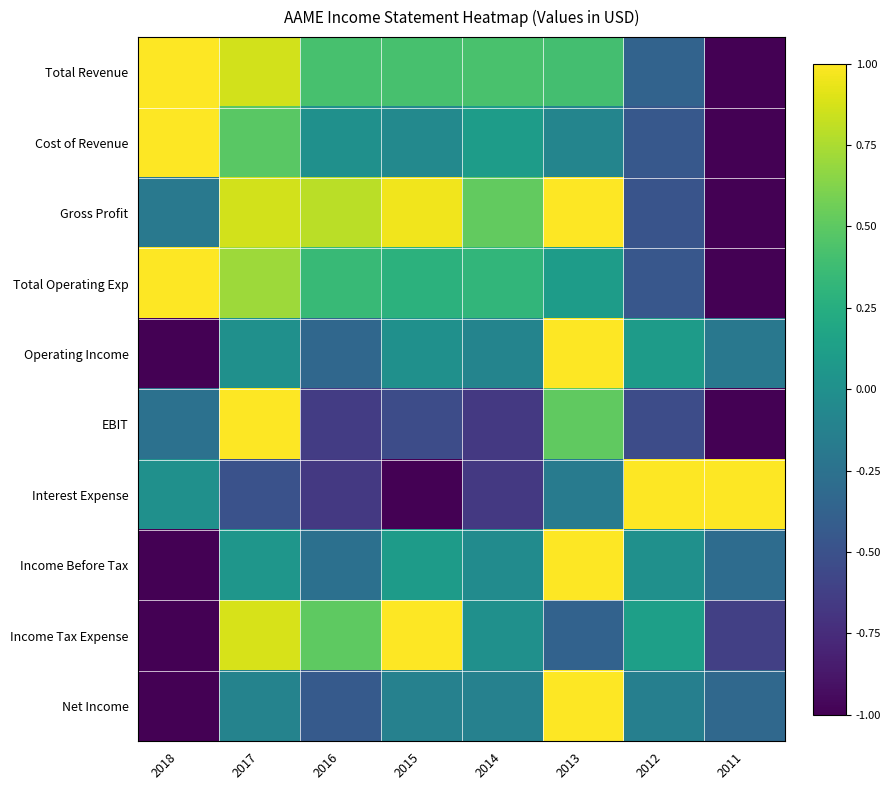

What is the difference between the highest and lowest values at 2017?

1.5